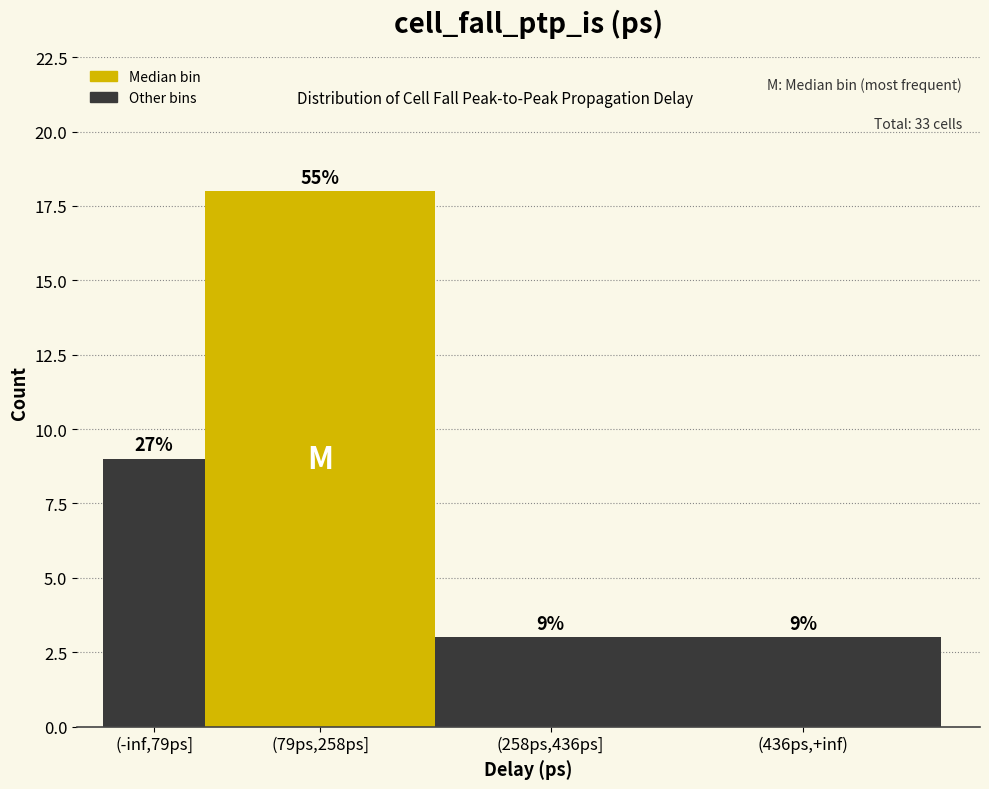

Reading left to right, transcribe all the data shown in this chart.

9	18	3	3